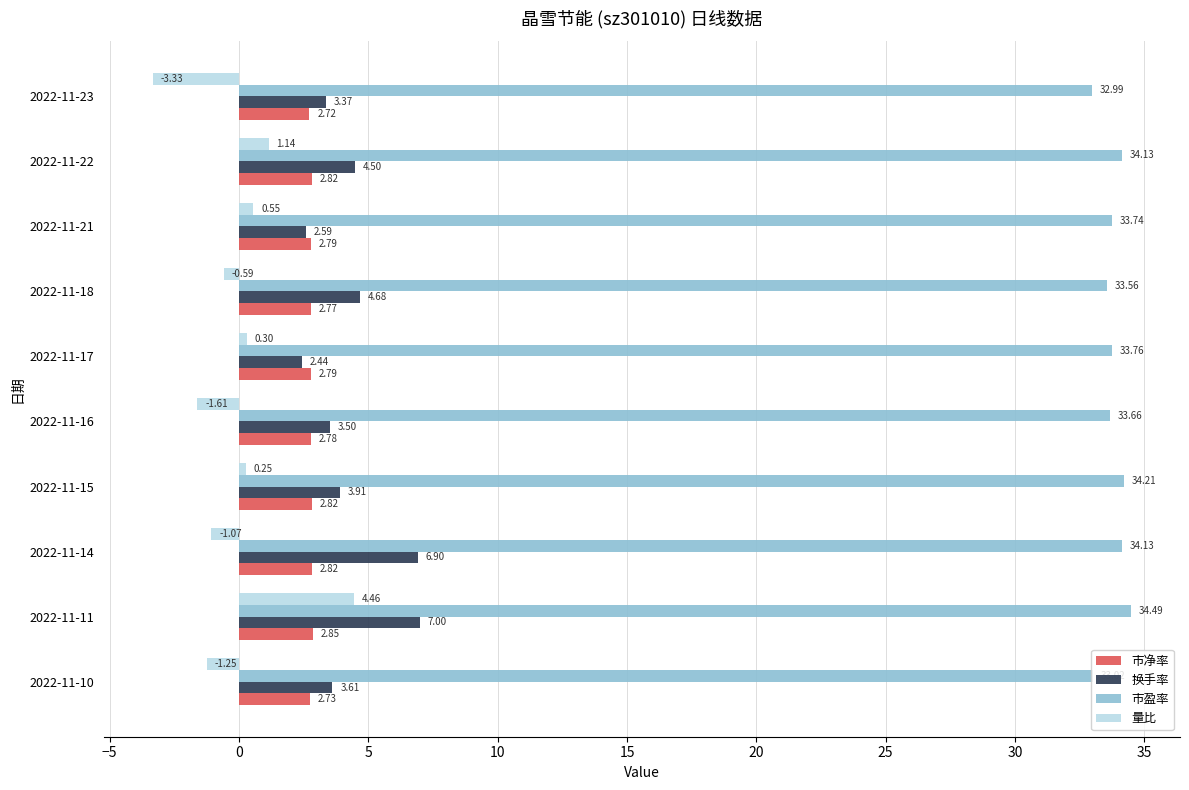

Between 2022-11-10 and 2022-11-15, which series saw the biggest shift?

量比